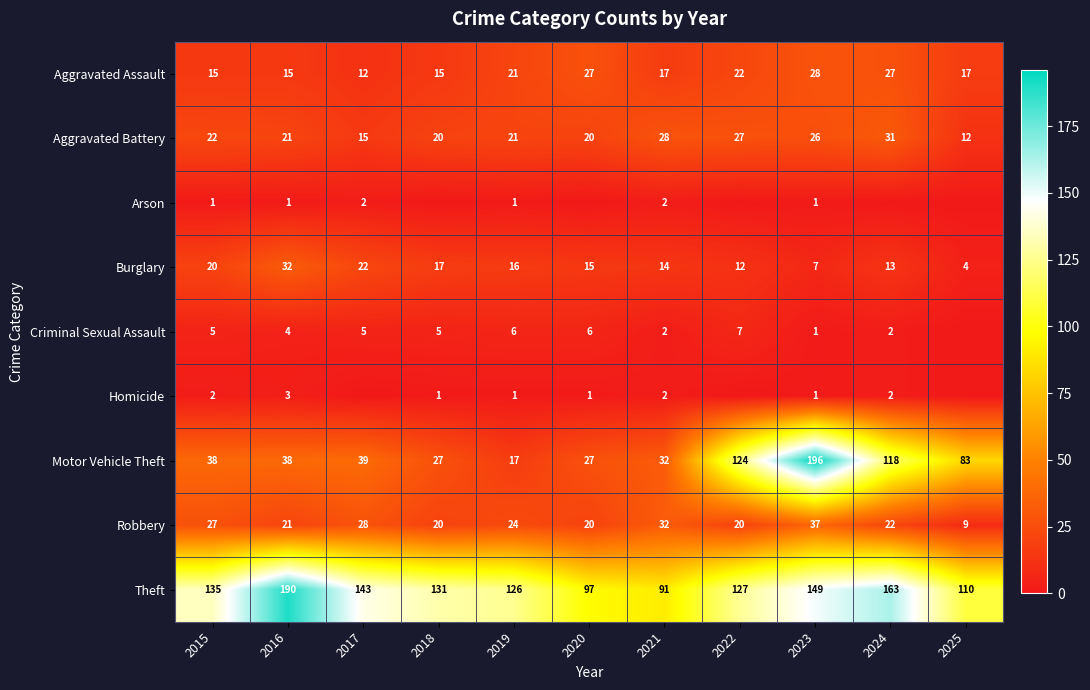

At how many categories does at least one series exceed 28?

11